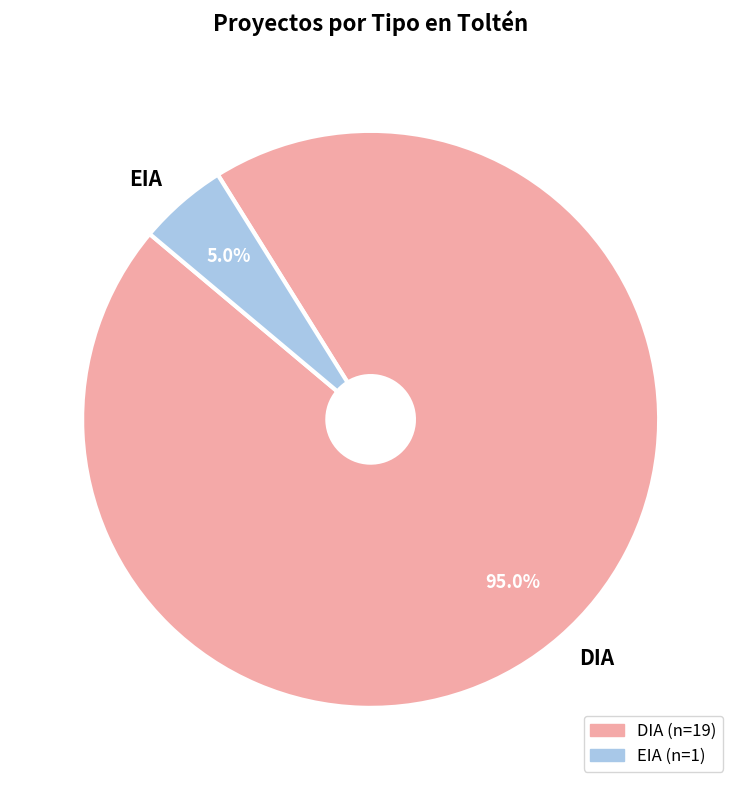

What is the largest slice in the pie chart?

DIA